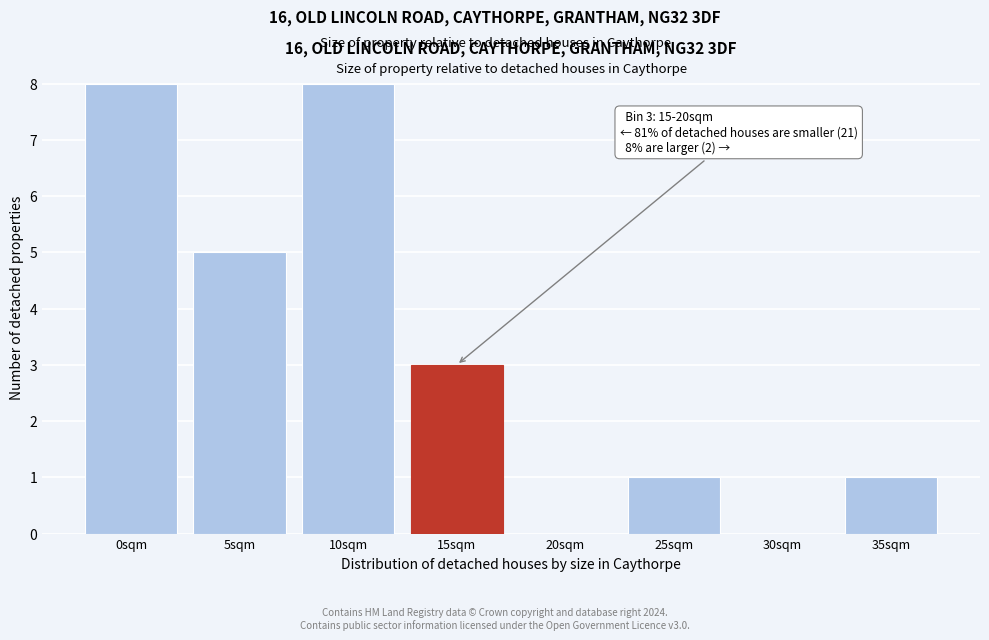

Reading right to left, extract all data points from this chart.

35sqm=1	30sqm=0	25sqm=1	20sqm=0	15sqm=3	10sqm=8	5sqm=5	0sqm=8